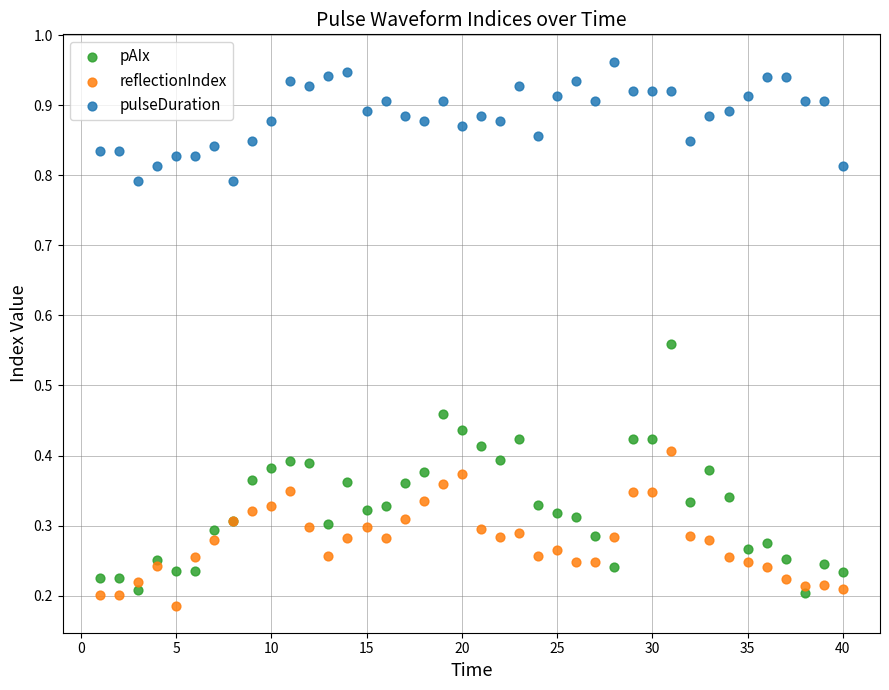

What is the X range (max minus min) for the scatter plot?

39.0